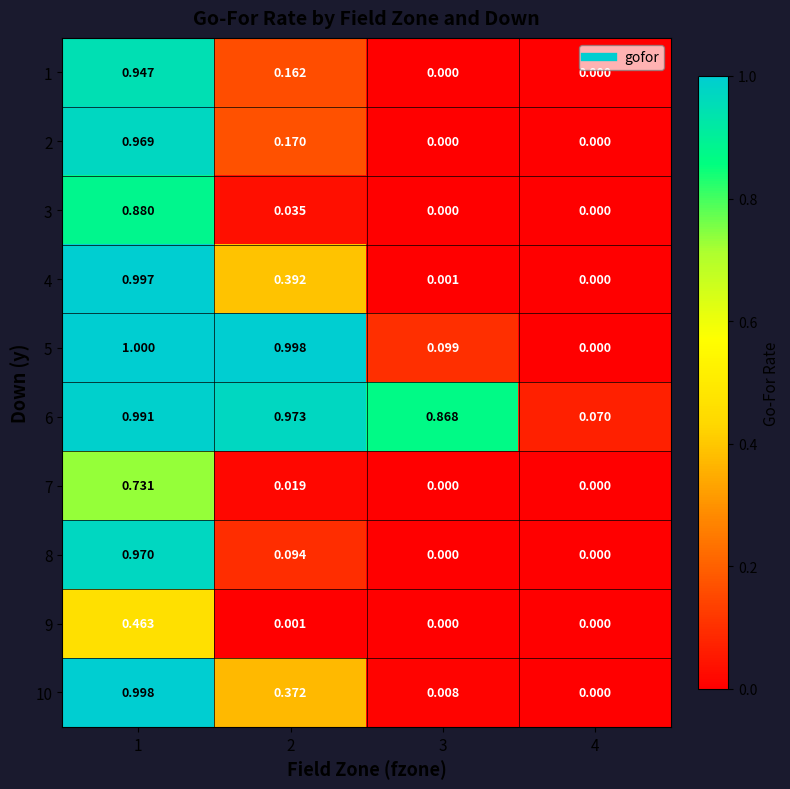

Which series changed the most between 1 and 2?

8